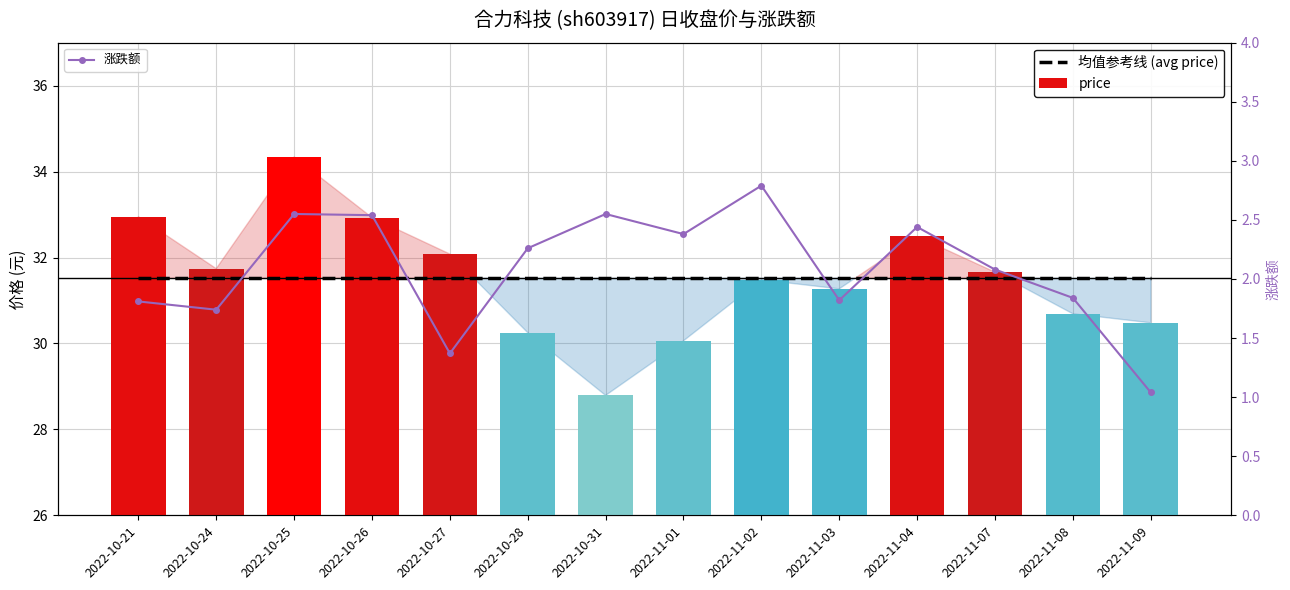

At which category does the chart reach its peak across all series?

2022-10-25